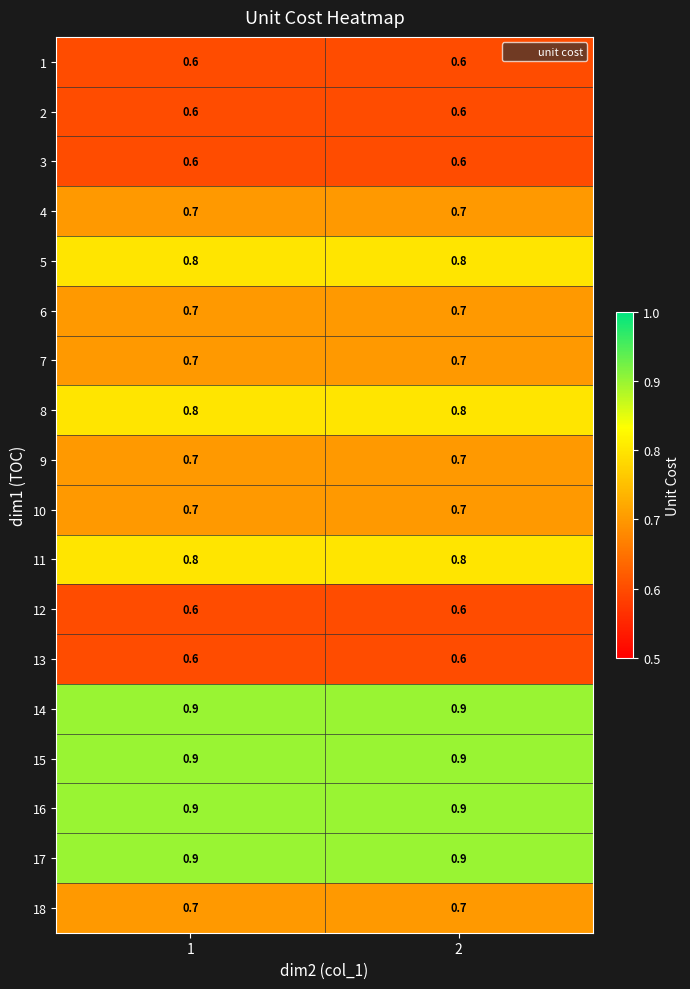

True or false: 11 has a value of 0.8 at 2.

True